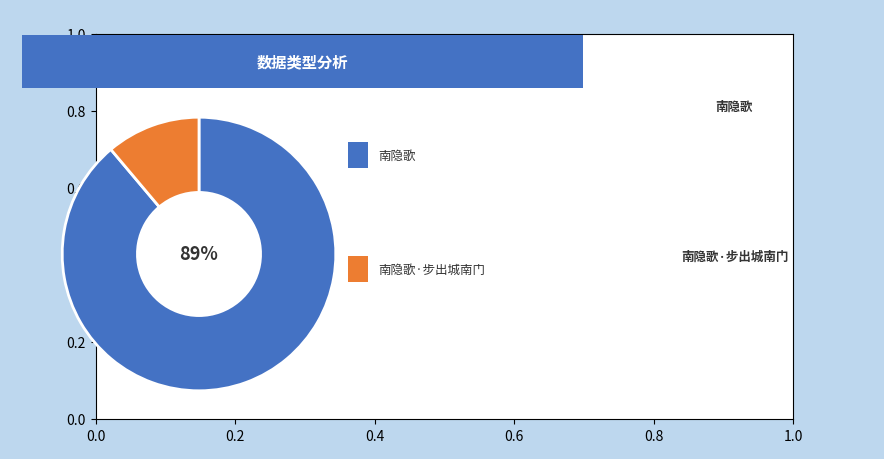

Count the number of slices in the pie.

2